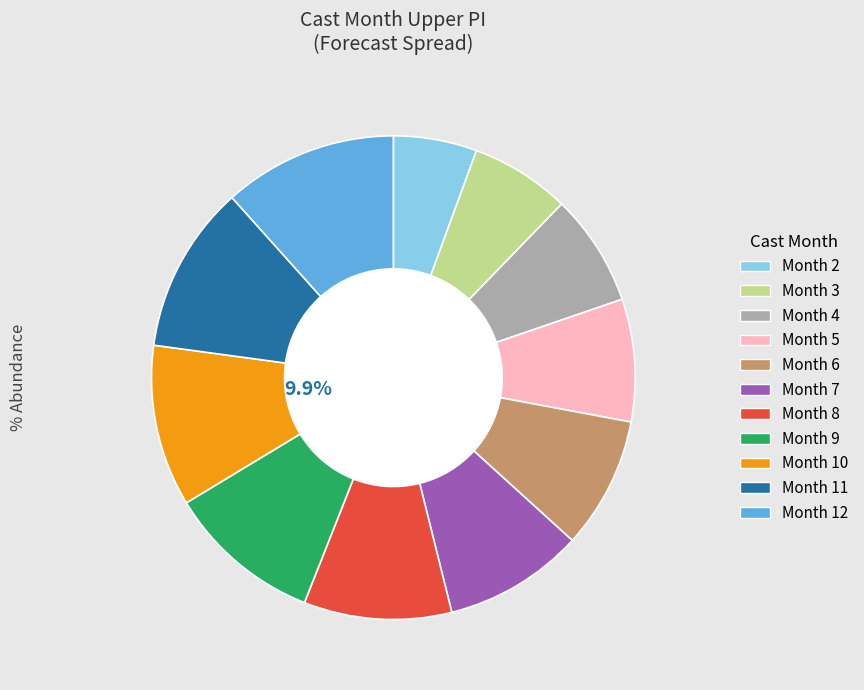

What percentage is the 12 slice, to the nearest percent?

12%